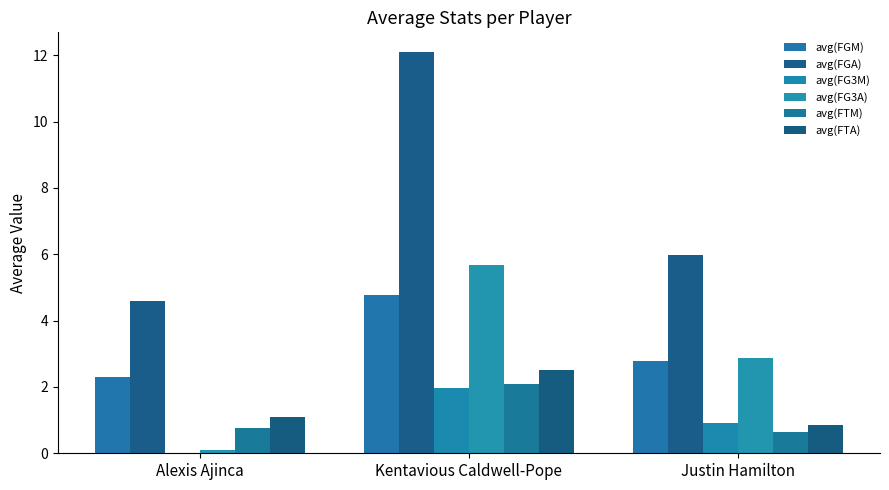

What is the total value across all series at Alexis Ajinca?

8.8